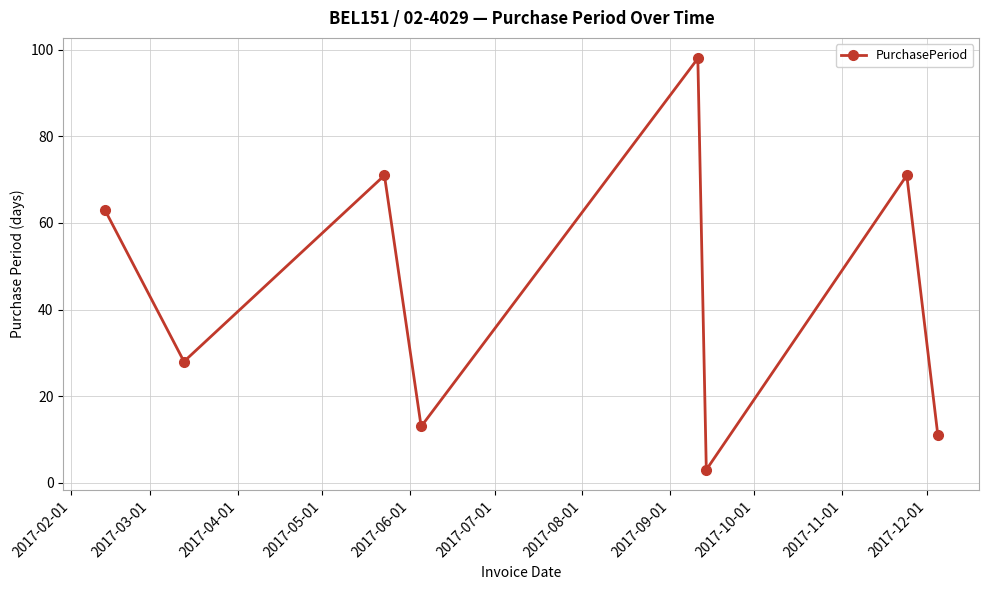

What is the smallest value displayed?

3